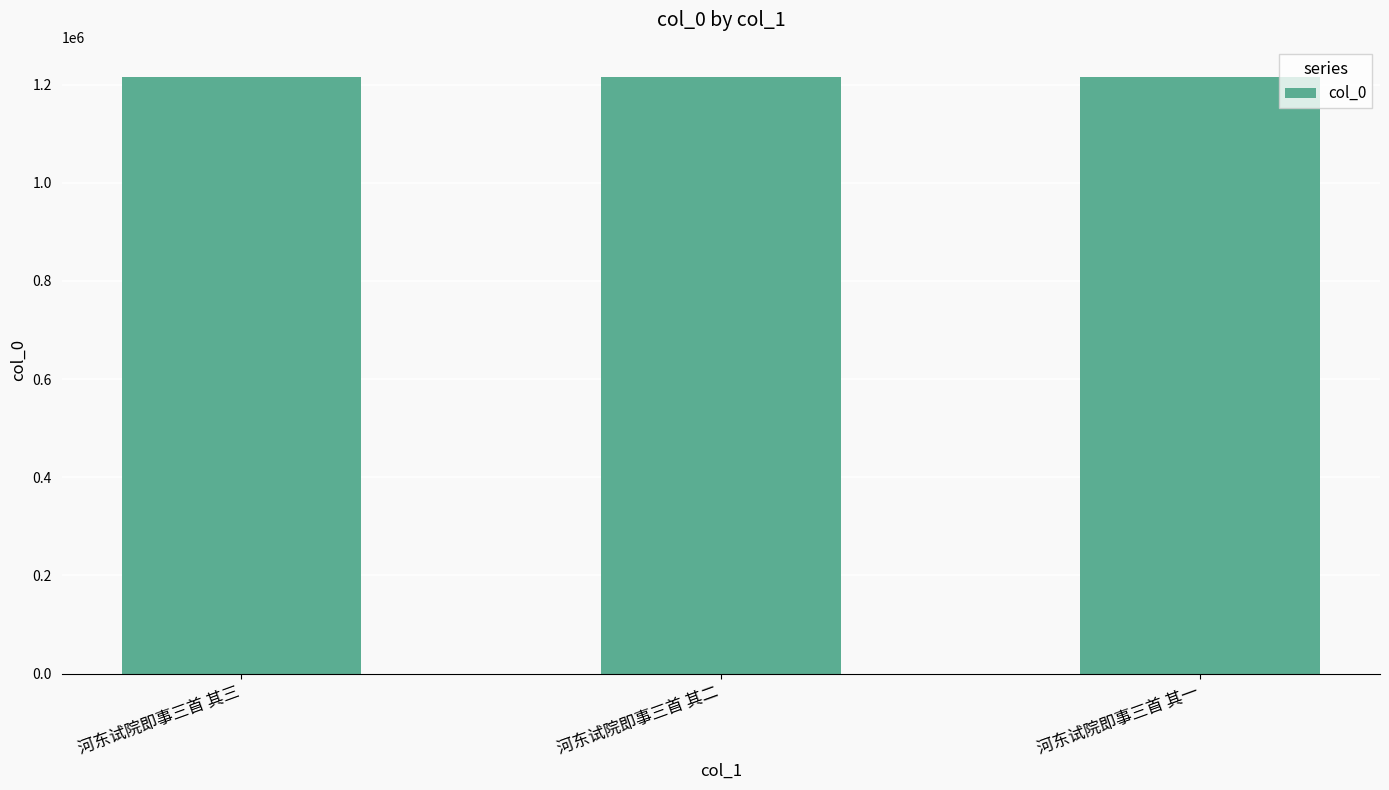

What is the ratio of the value at 河东试院即事三首 其二 to the value at 河东试院即事三首 其三?

1.0